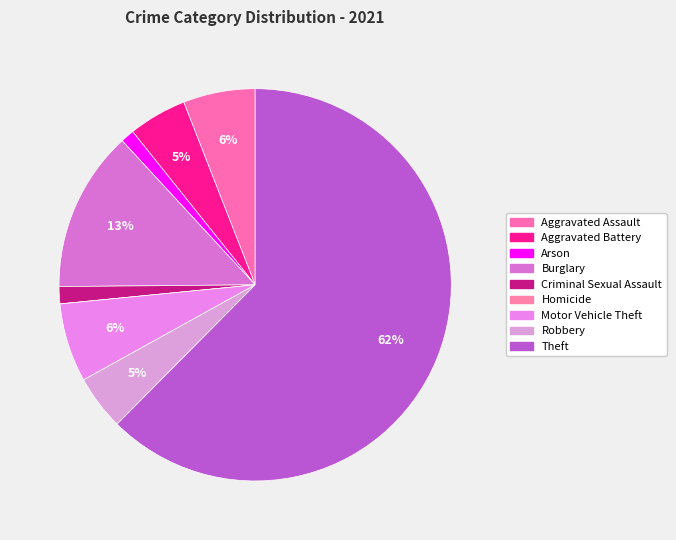

Which category accounts for the majority?

Theft